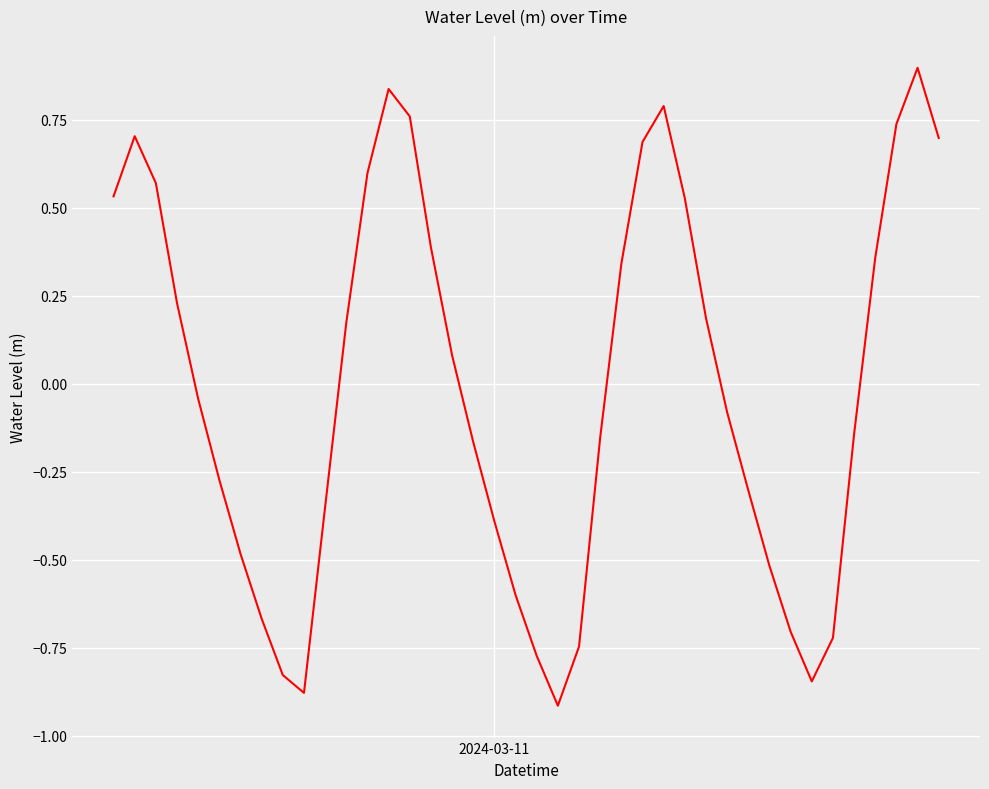

What is the greatest value displayed?

0.9